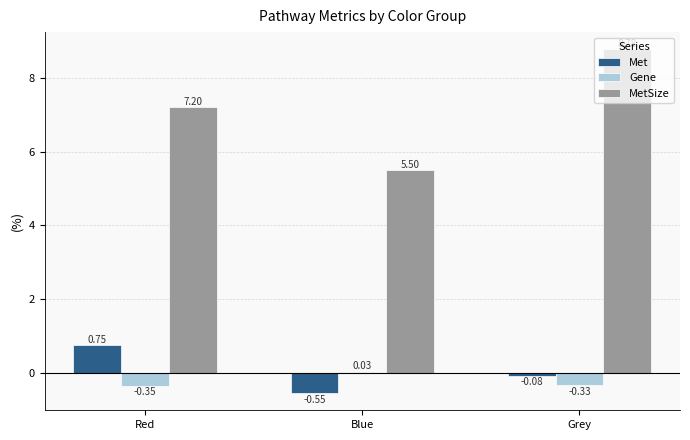

Which series has the widest spread of values?

MetSize